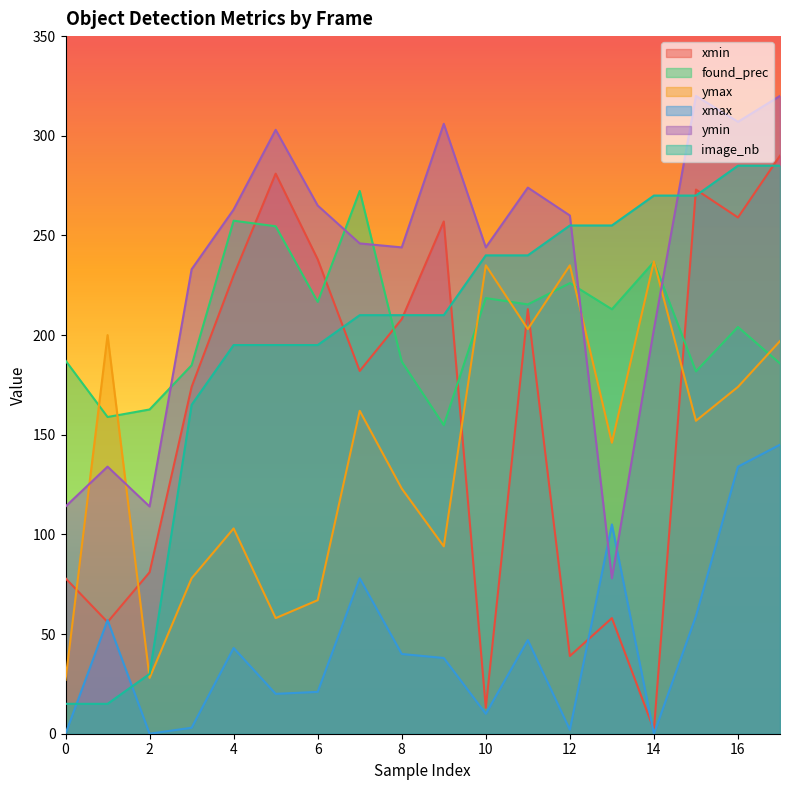

What is the sum of the ymax values at 2 and 13?

174.0